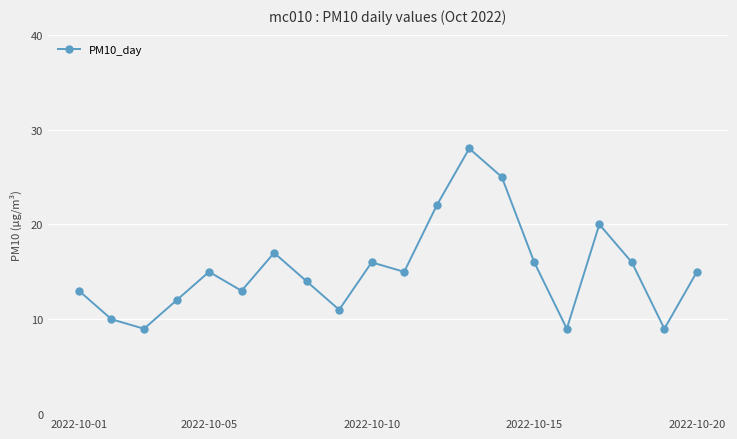

How many points are lower than both their immediate neighbors (excluding endpoints)?

6